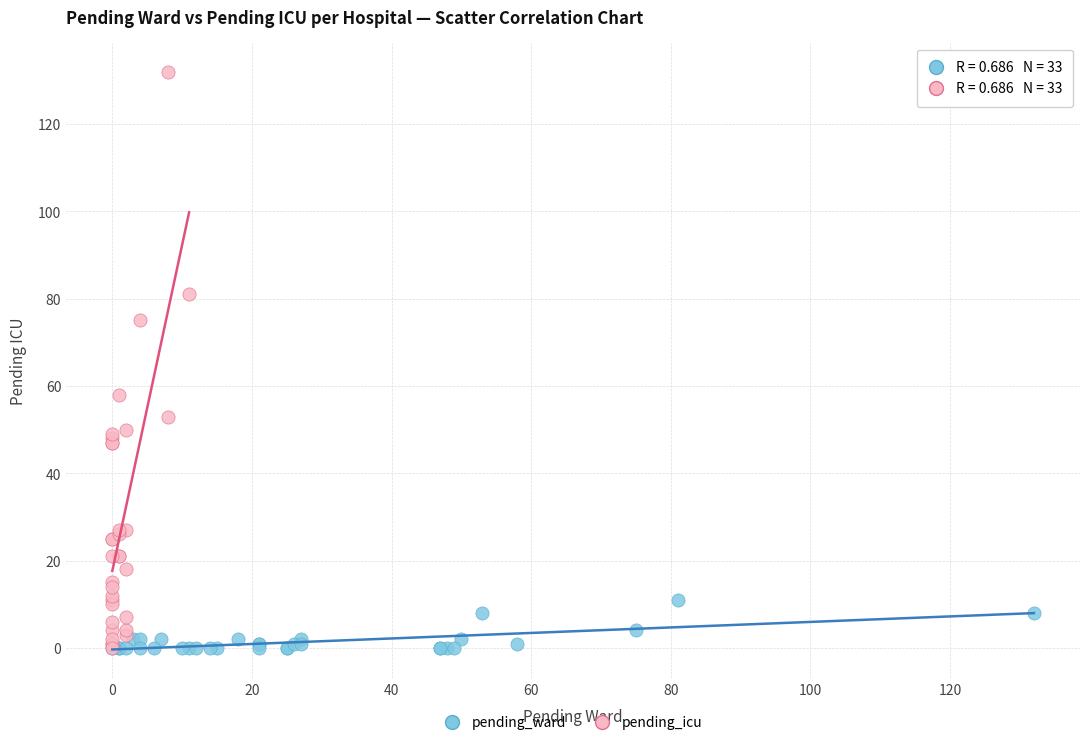

Which series has the widest spread of Y values?

pending_icu